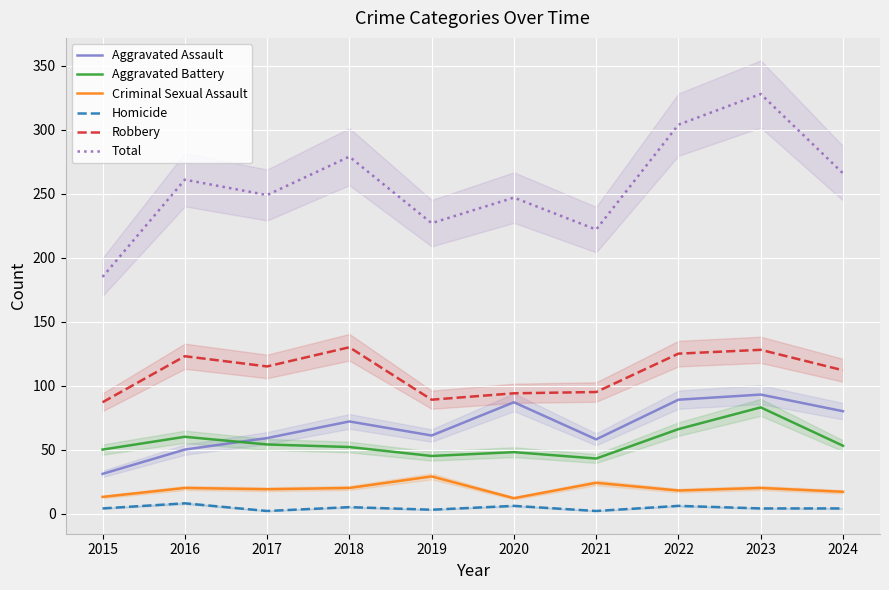

Reading left to right, what are all the values shown in this chart?

Aggravated Assault: 31	50	59	72	61	87	58	89	93	80
Aggravated Battery: 50	60	54	52	45	48	43	66	83	53
Criminal Sexual Assault: 13	20	19	20	29	12	24	18	20	17
Homicide: 4	8	2	5	3	6	2	6	4	4
Robbery: 87	123	115	130	89	94	95	125	128	112
Total: 185	261	249	279	227	247	222	304	328	266